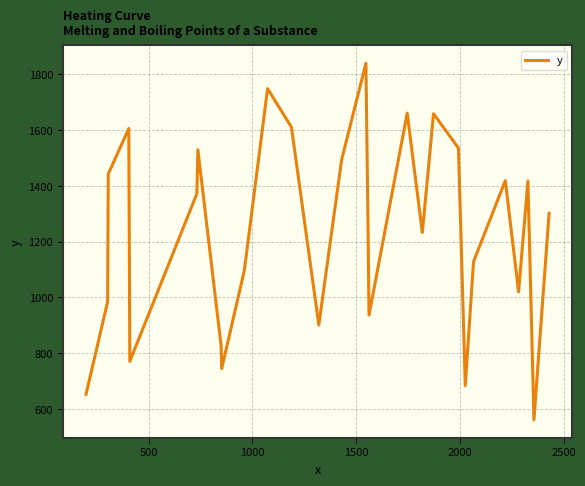

What is the maximum value shown in the chart?

1840